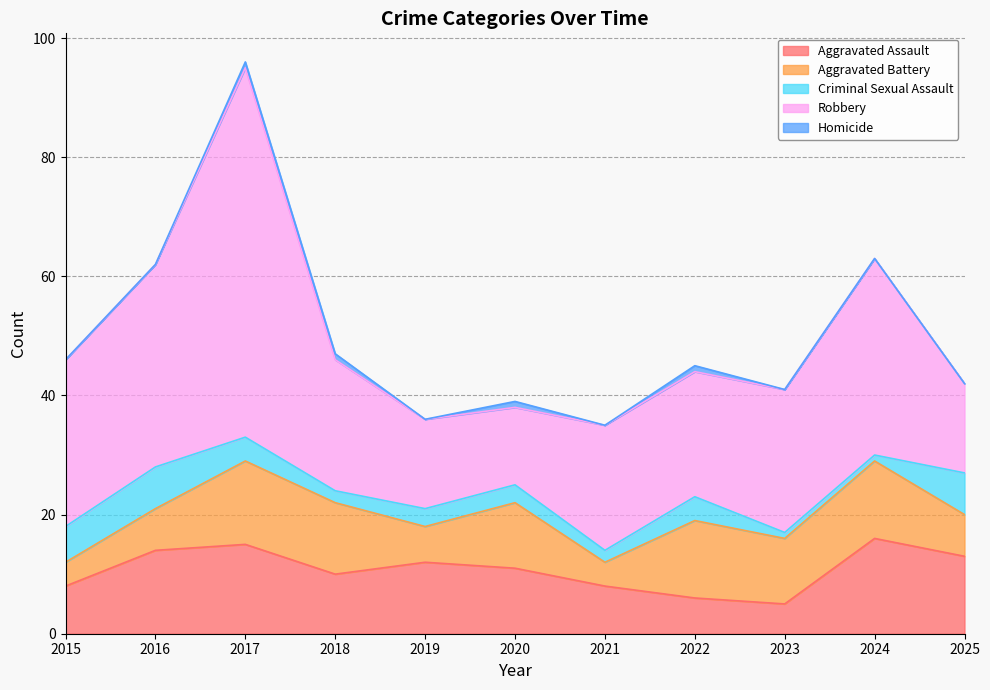

What value does the Aggravated Assault series have at 2015, to the nearest 10?

10